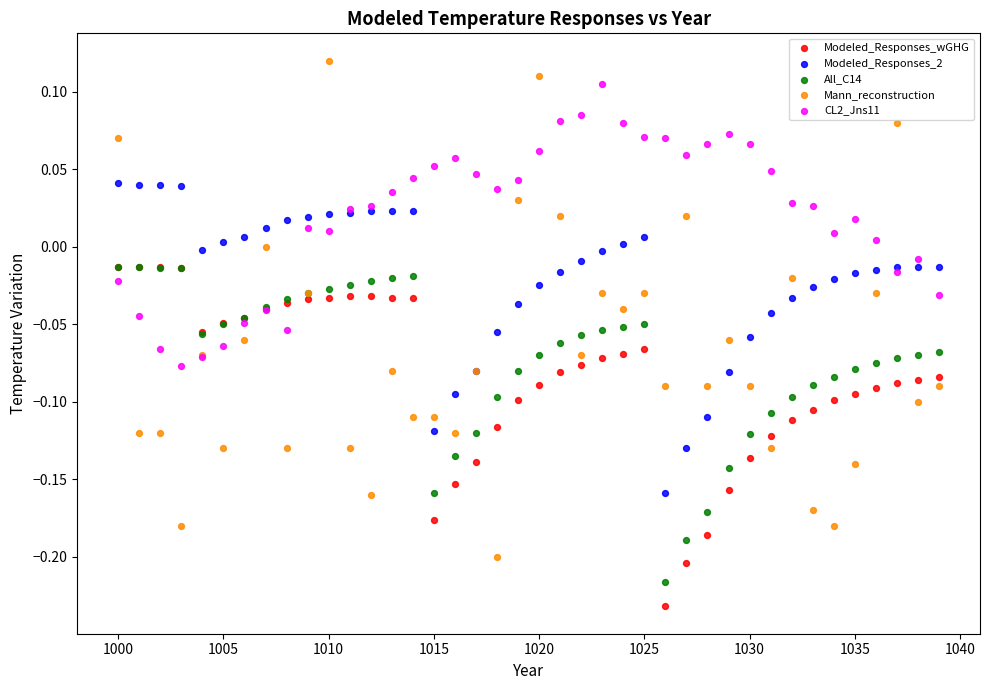

What are all the series names shown in the legend?

Modeled_Responses_wGHG, Modeled_Responses_2, All_C14, Mann_reconstruction, CL2_Jns11